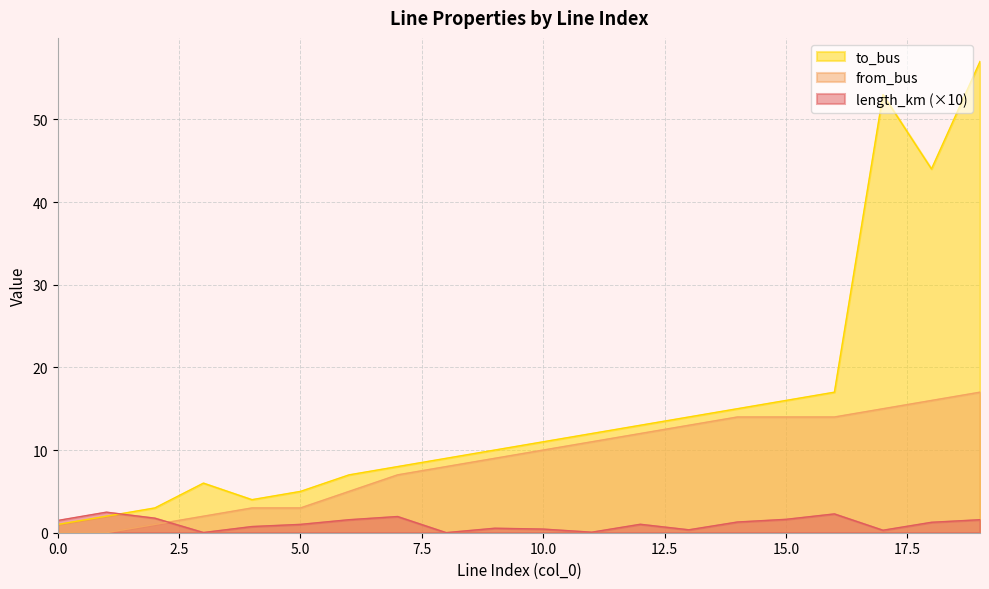

What is the value of the length_km point at the 11th from the left?

0.4